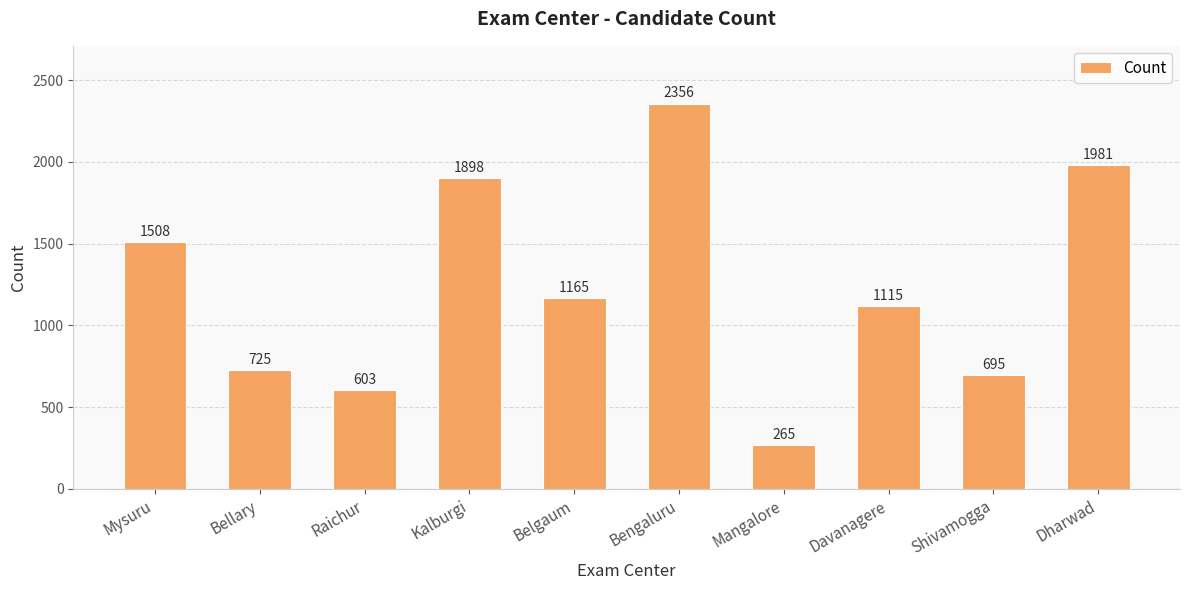

List the labels in order of value, smallest first.

Mangalore, Raichur, Shivamogga, Bellary, Davanagere, Belgaum, Mysuru, Kalburgi, Dharwad, Bengaluru